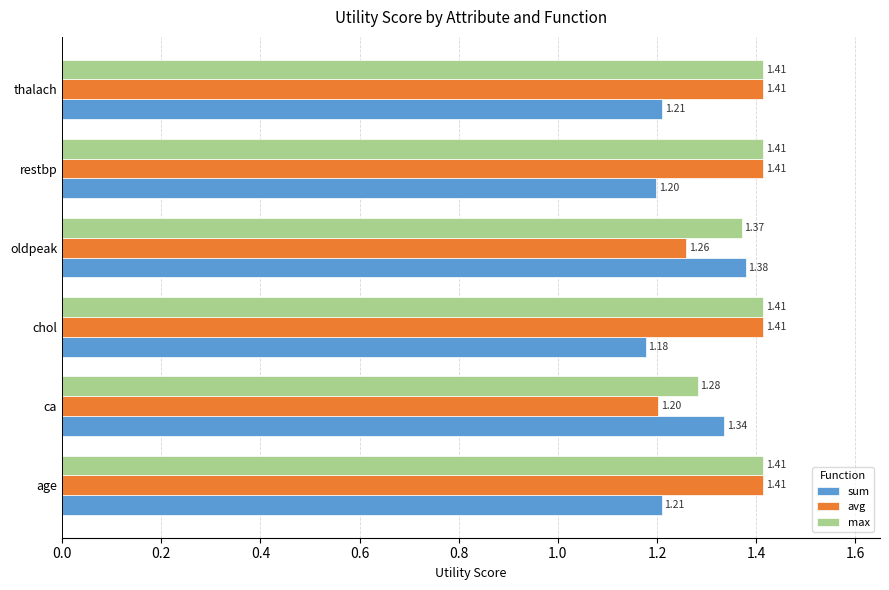

Which series has the largest range (max minus min)?

avg